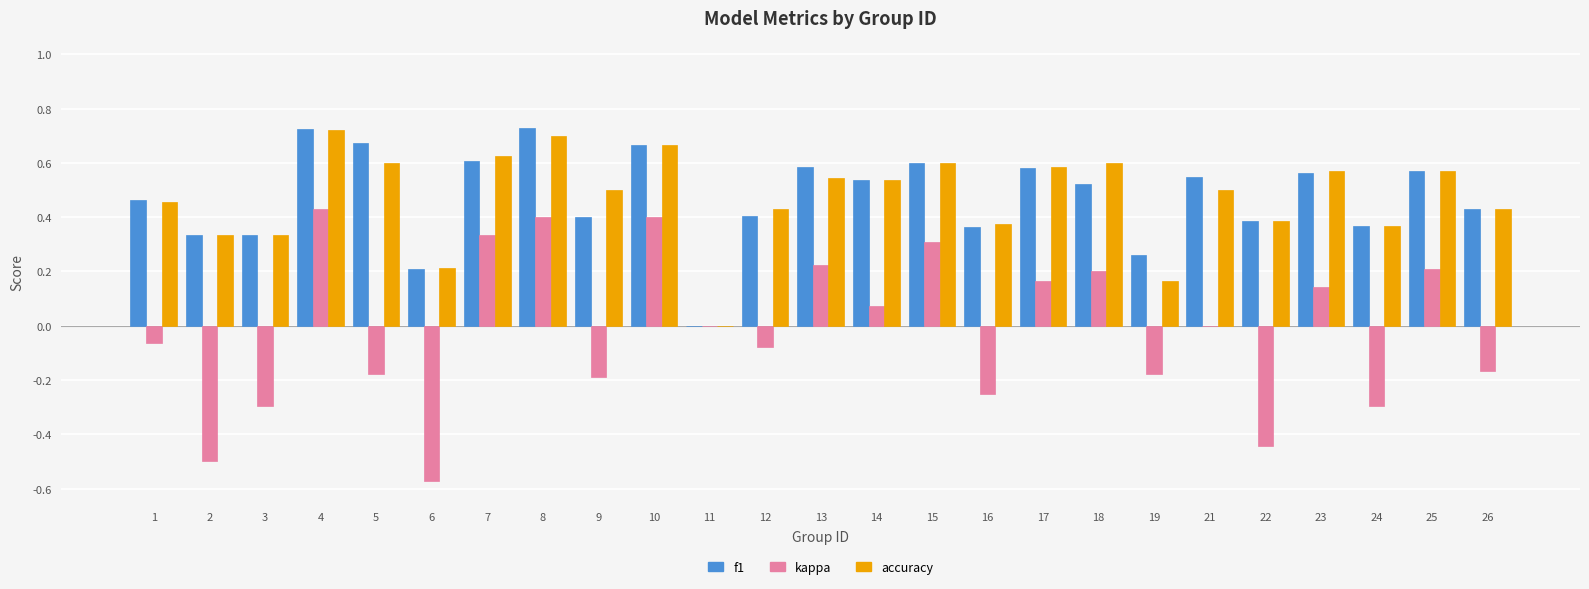

What is the sum of the accuracy values at 12 and 14?

1.0